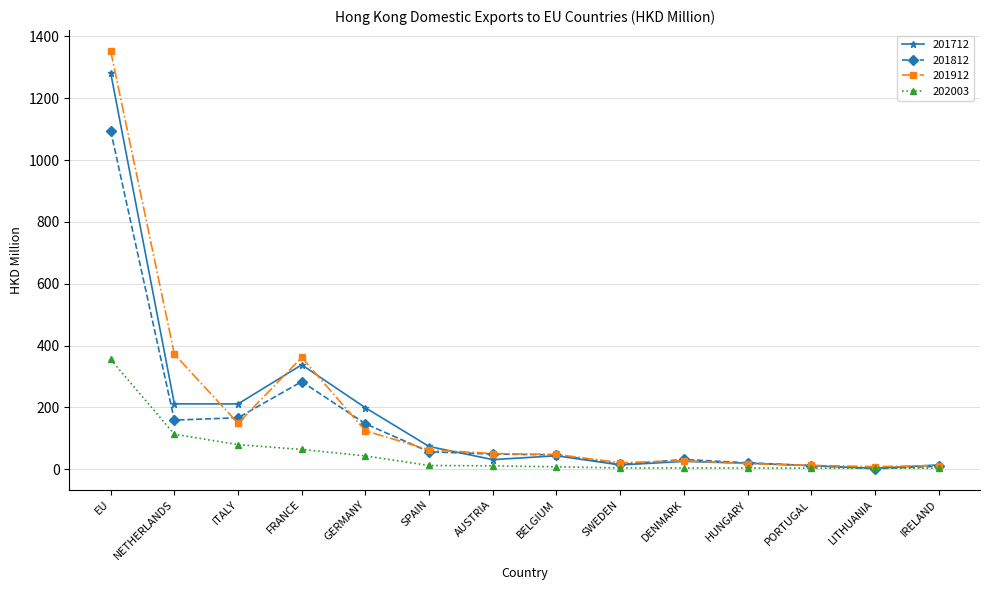

What is the minimum value for 201912?

8.2